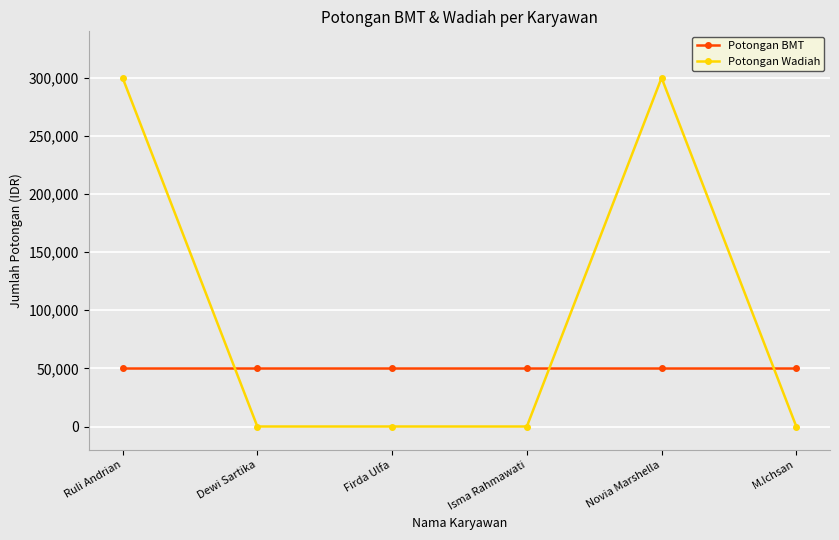

Which series has the largest range (max minus min)?

Potongan Wadiah